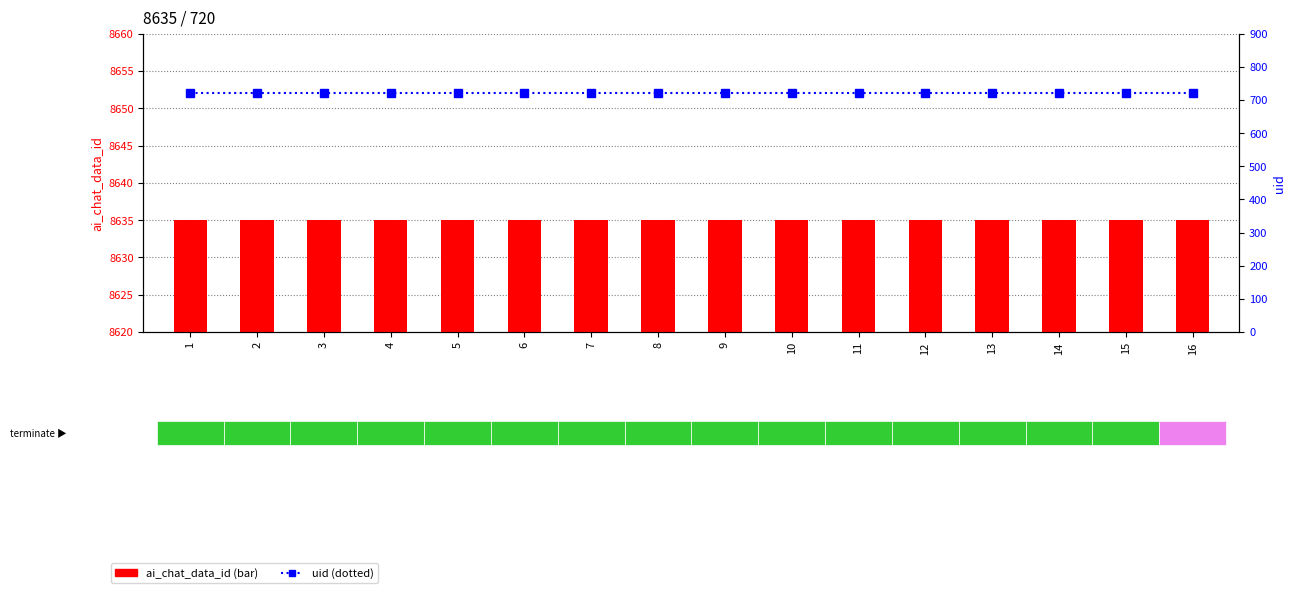

What is the value of the uid bar at the 5th from the left?

720